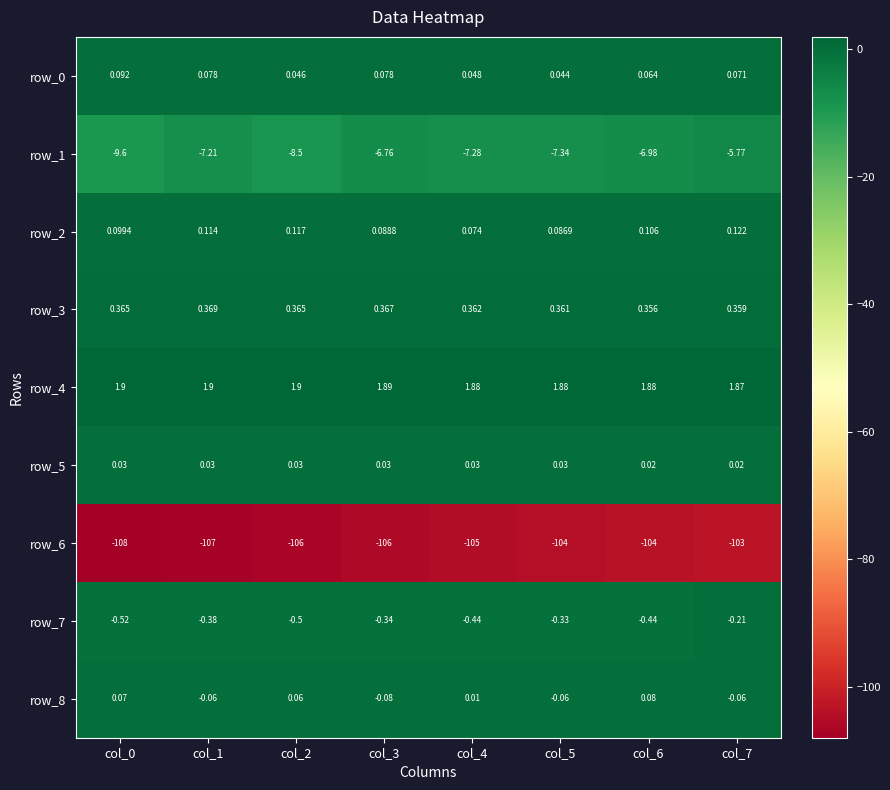

What is the minimum value shown in the chart?

-108.0